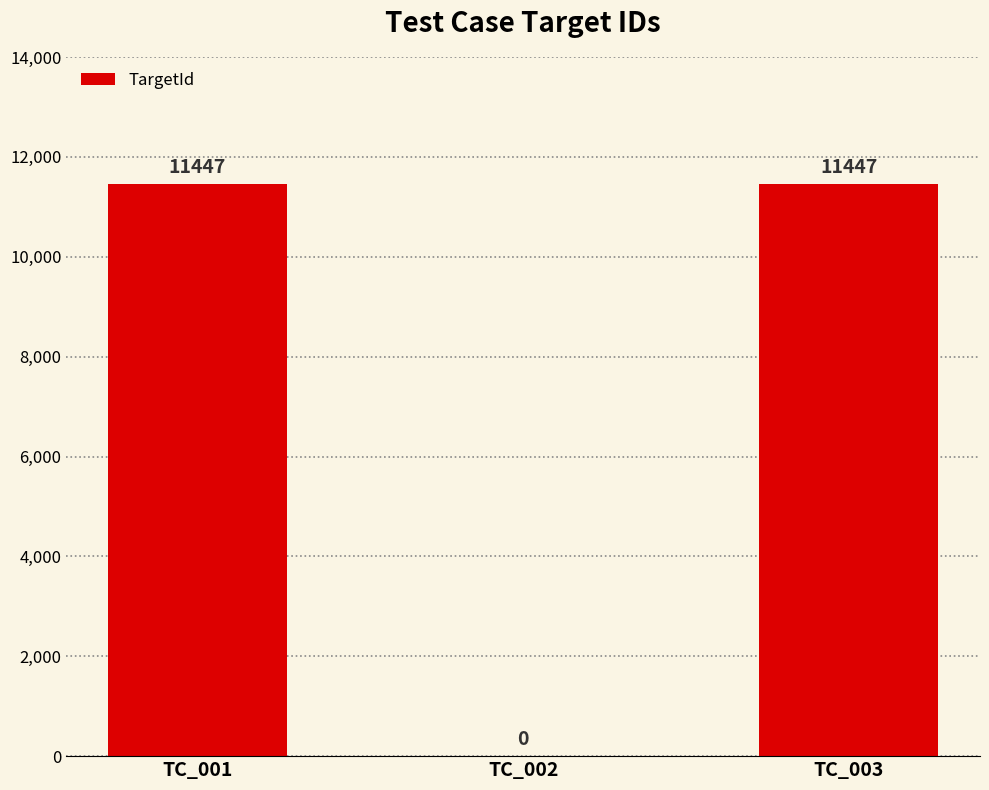

Which has a higher value, TC_001 or TC_002?

TC_001